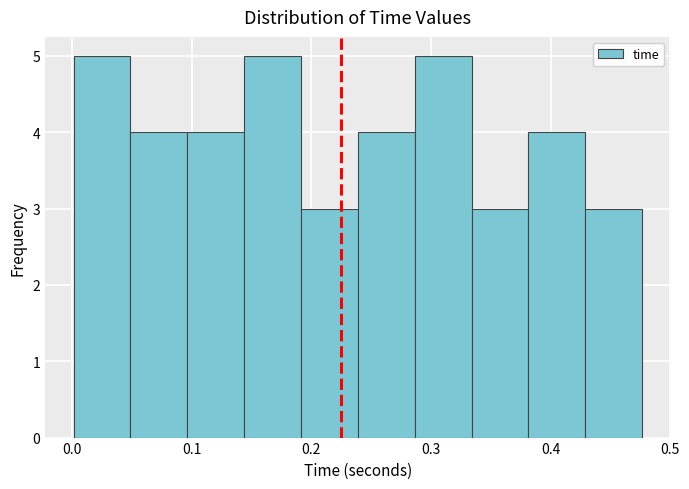

Reading left to right, list every bar in this chart as the range it spans on the x-axis followed by its height. Neither the bar edges nor the heights are printed on the chart, so give them approximately, as read against the axes.

0.00 to 0.05: 5
0.05 to 0.10: 4
0.10 to 0.14: 4
0.14 to 0.19: 5
0.19 to 0.24: 3
0.24 to 0.29: 4
0.29 to 0.33: 5
0.33 to 0.38: 3
0.38 to 0.43: 4
0.43 to 0.48: 3